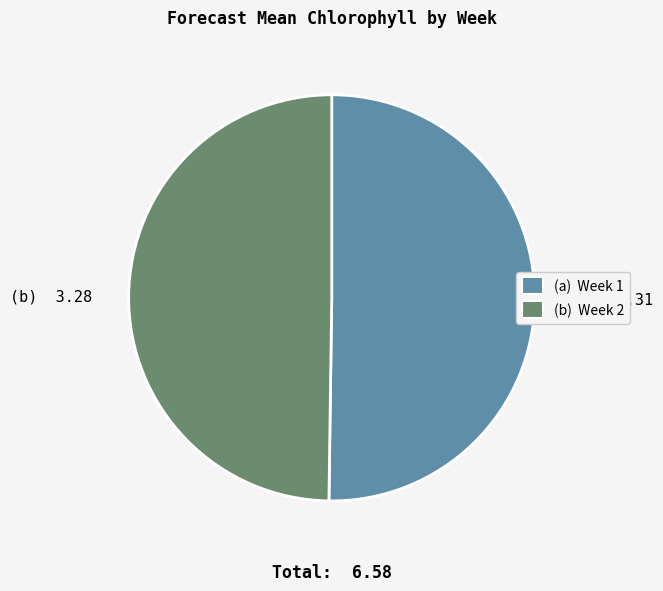

How many segments does this pie chart have?

2